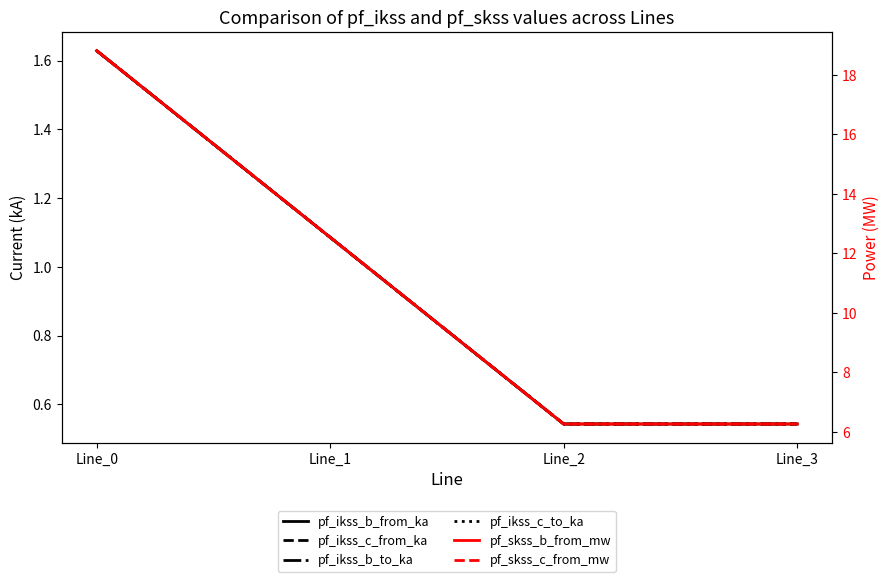

Reading left to right, list all the values displayed in this chart.

pf_ikss_b_from_ka: Line_0=1.6	Line_1=1.1	Line_2=0.5	Line_3=0.5
pf_ikss_c_from_ka: Line_0=1.6	Line_1=1.1	Line_2=0.5	Line_3=0.5
pf_ikss_b_to_ka: Line_0=1.6	Line_1=1.1	Line_2=0.5	Line_3=0.5
pf_ikss_c_to_ka: Line_0=1.6	Line_1=1.1	Line_2=0.5	Line_3=0.5
pf_skss_b_from_mw: Line_0=18.8	Line_1=12.5	Line_2=6.3	Line_3=6.3
pf_skss_c_from_mw: Line_0=18.8	Line_1=12.5	Line_2=6.3	Line_3=6.3